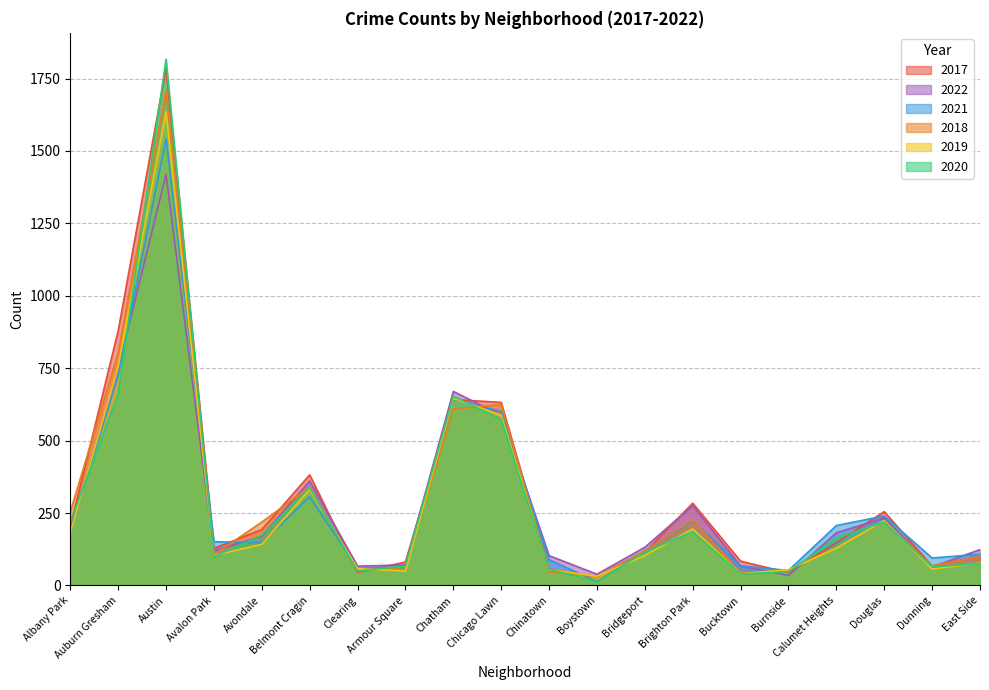

How many times do 2020 and 2019 cross each other?

15